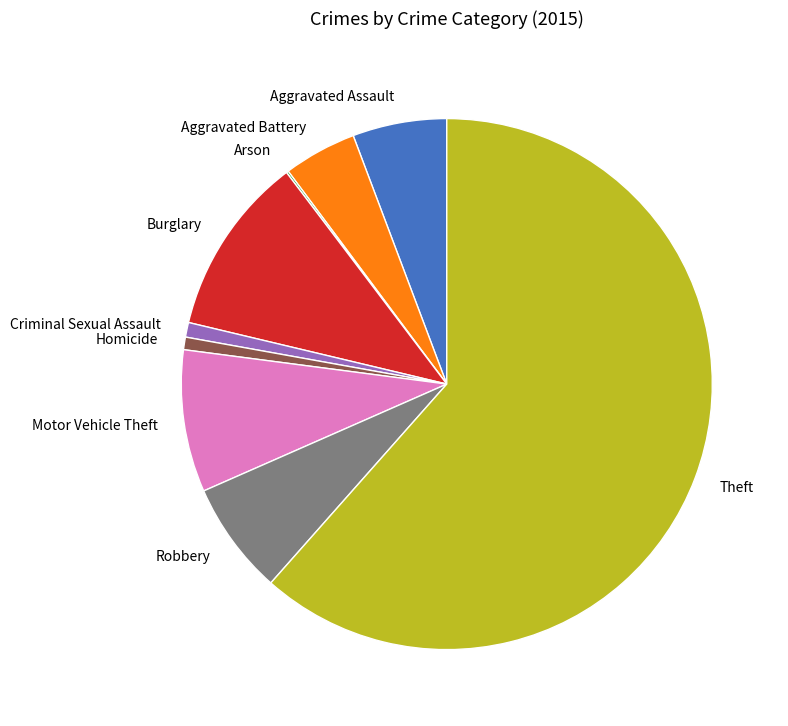

Which slice is the largest?

Theft